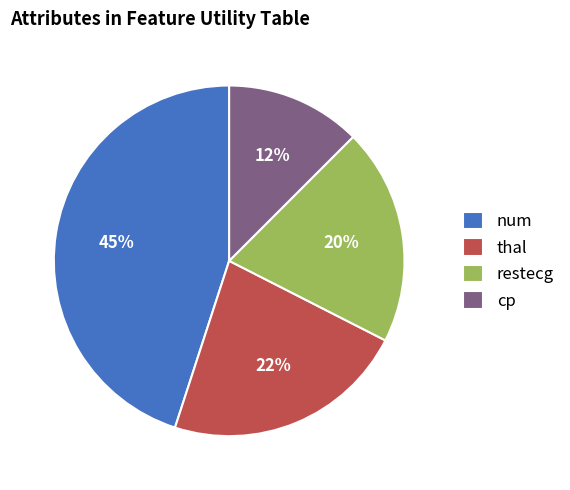

Rank the categories by value from highest to lowest.

num, thal, restecg, cp